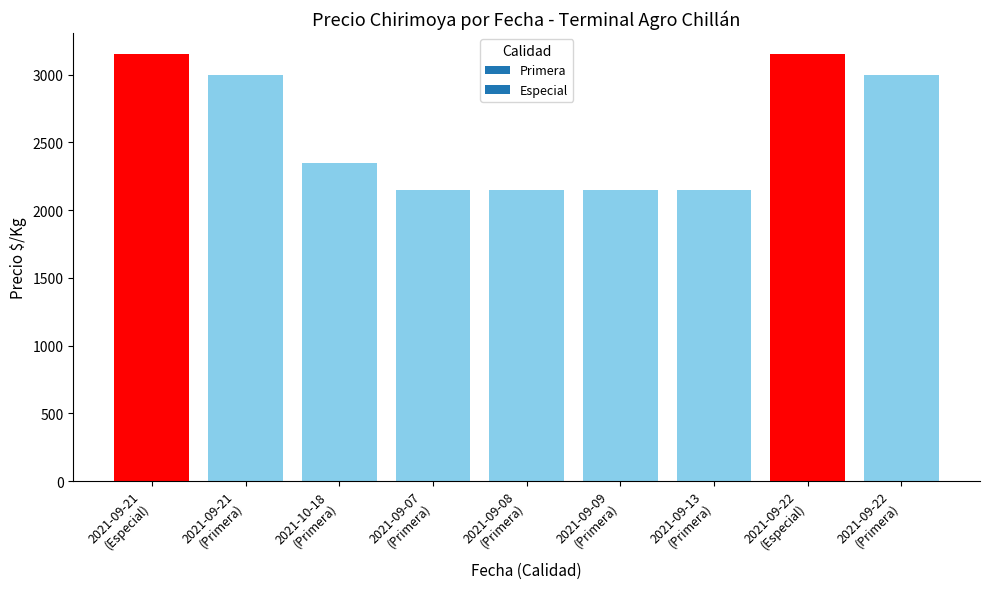

Reading left to right, extract all data points from this chart.

3150	3000	2350	2150	2150	2150	2150	3150	3000